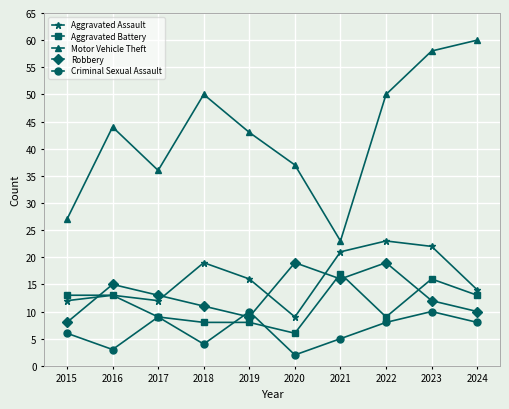

What is the difference between the maximum and minimum values in the Aggravated Battery series?

11